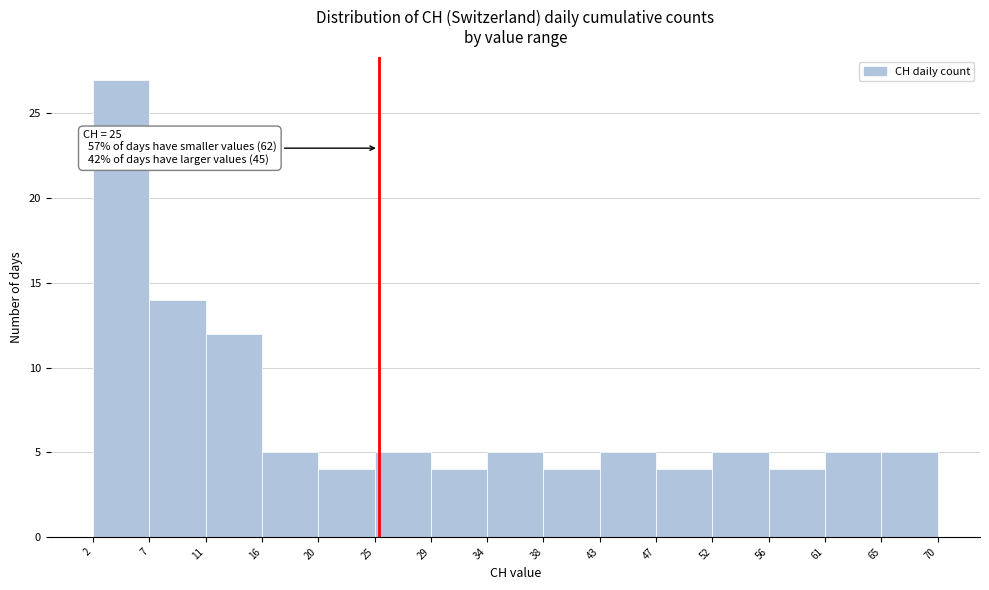

Which range on the x-axis has the tallest bar?

2 to 7